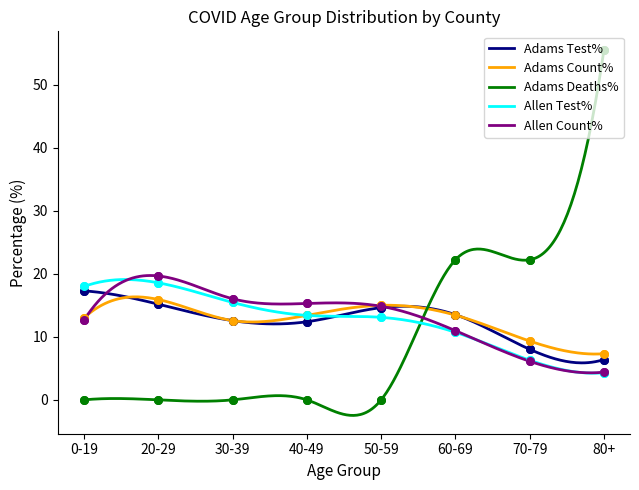

What is the total value across all series at 20-29?

69.3